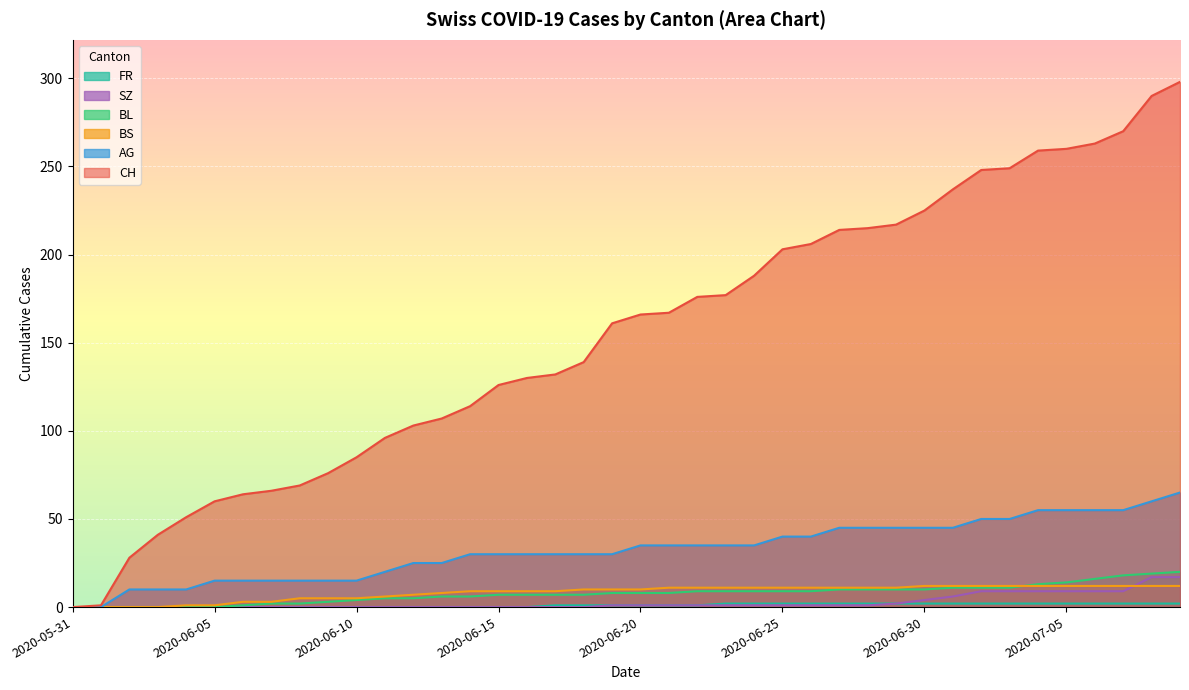

What is the sum of the FR values at 2020-07-07 and 2020-06-08?

2